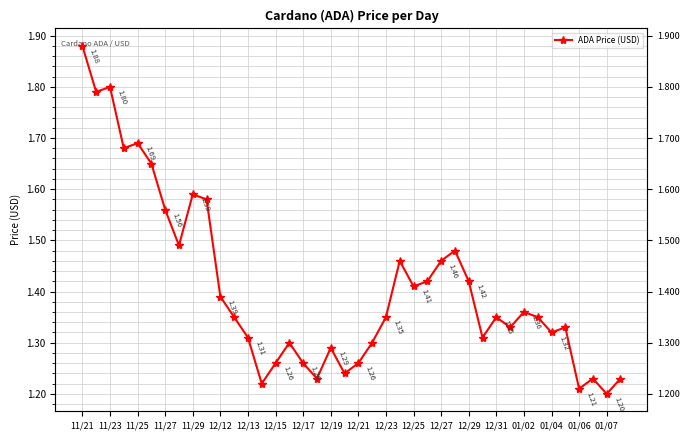

The chart shows a value of 0.6 at 12/29. True or false?

False